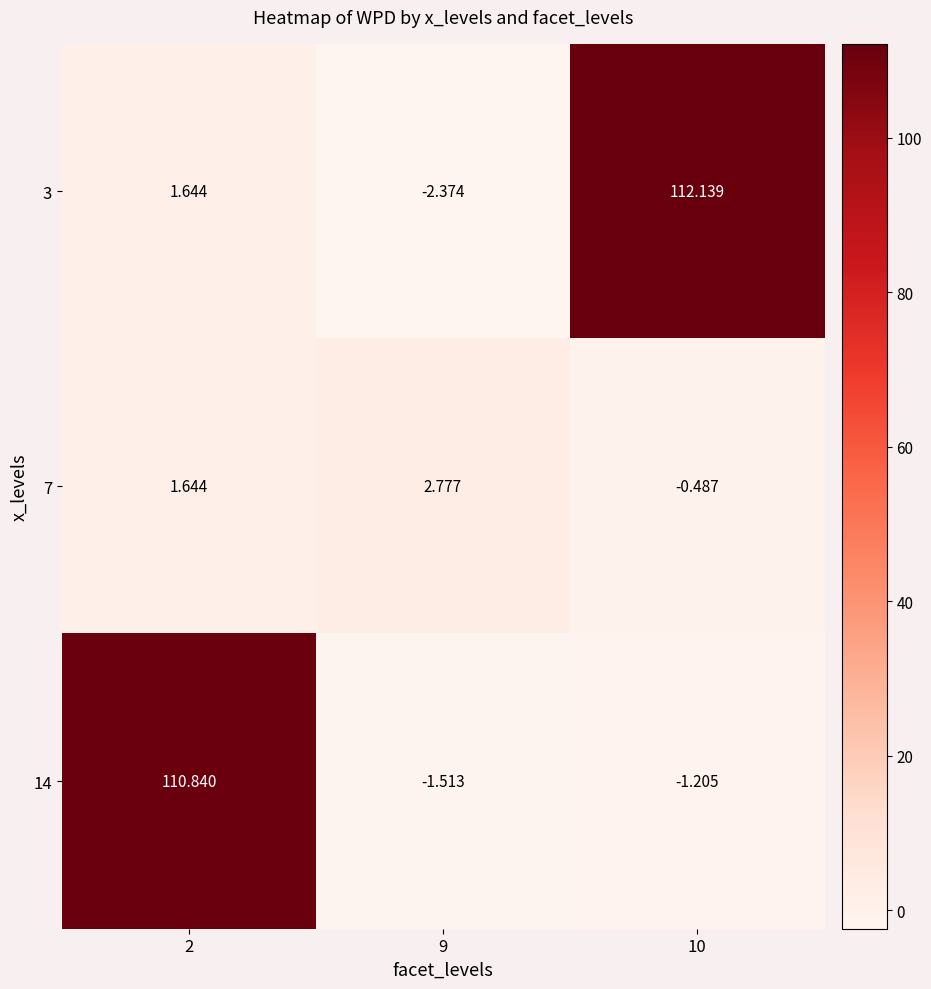

Which has a higher value, 10 or 9?

10